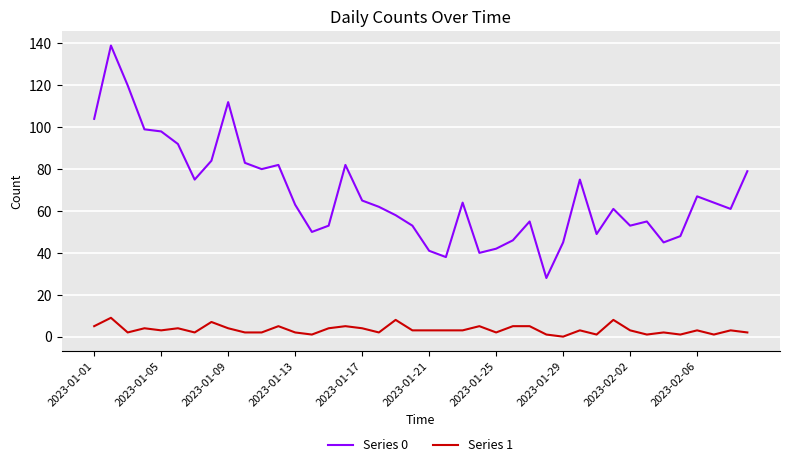

True or false: Series 1 and Series 0 cross at least once.

False